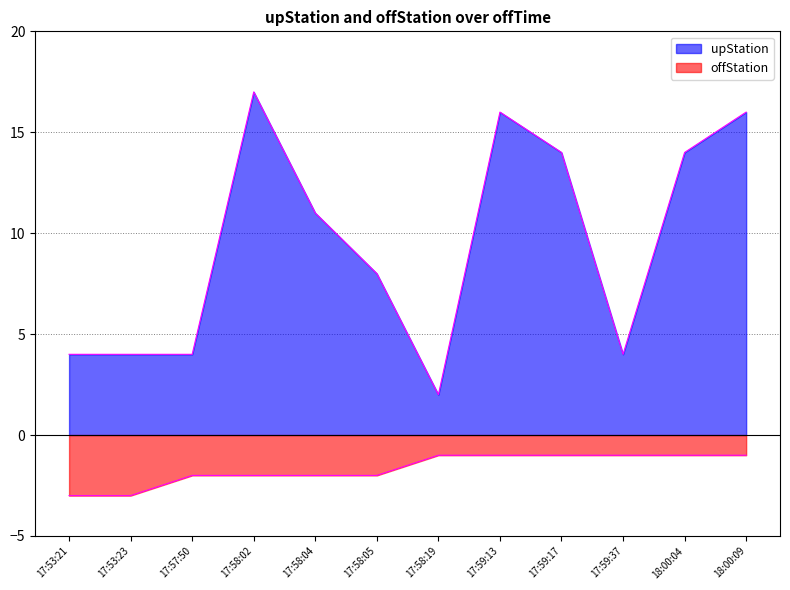

How many interior local valleys does the upStation series have?

2